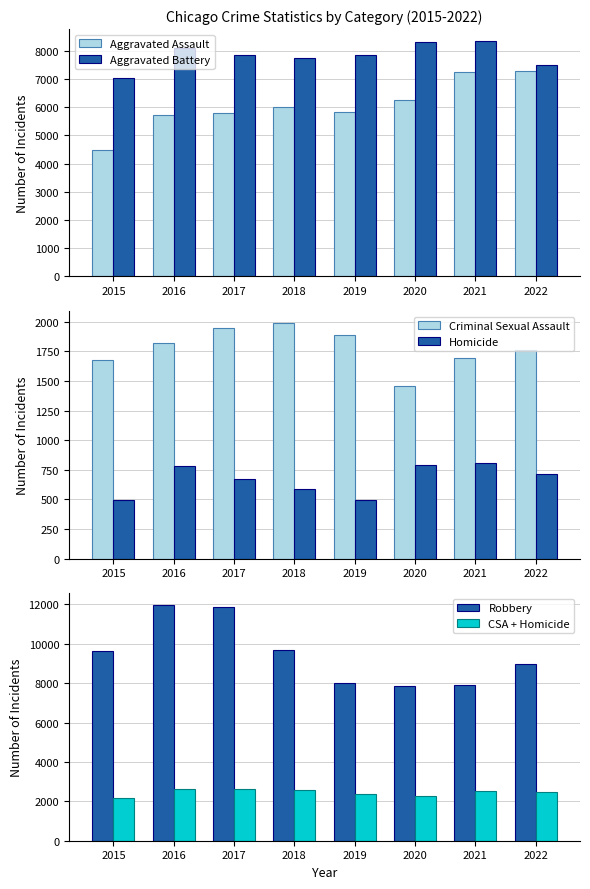

What is the difference between the maximum and minimum values in the Homicide series?

308